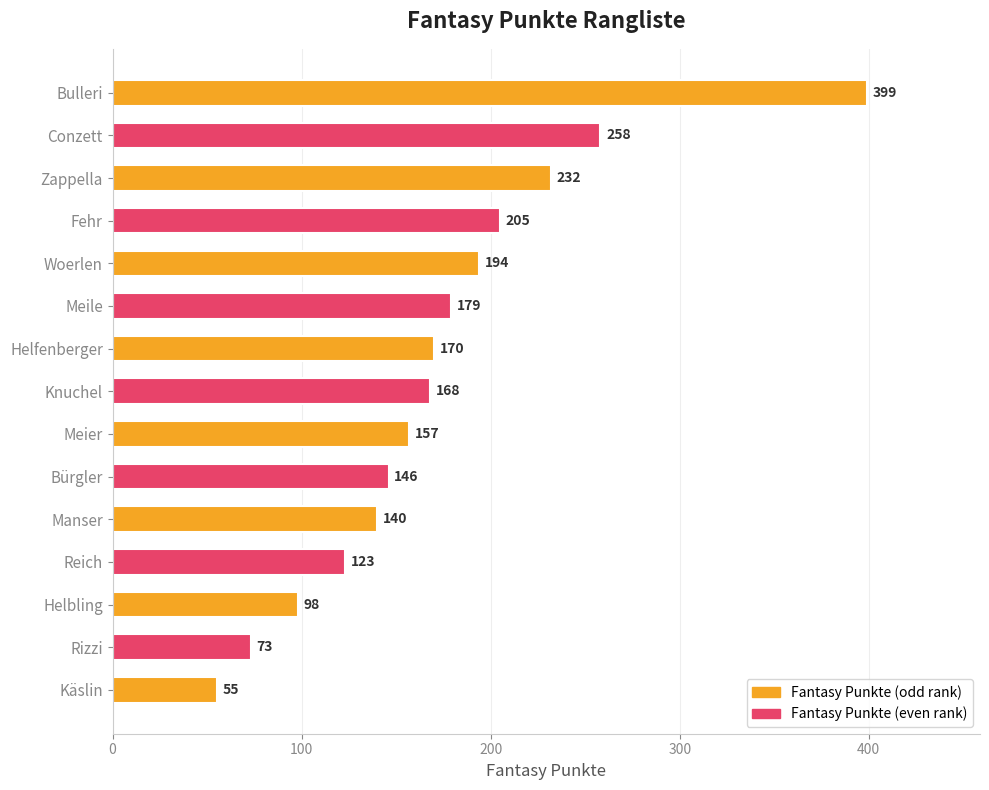

Approximately how many times larger is the value at Conzett compared to Meile?

1.4